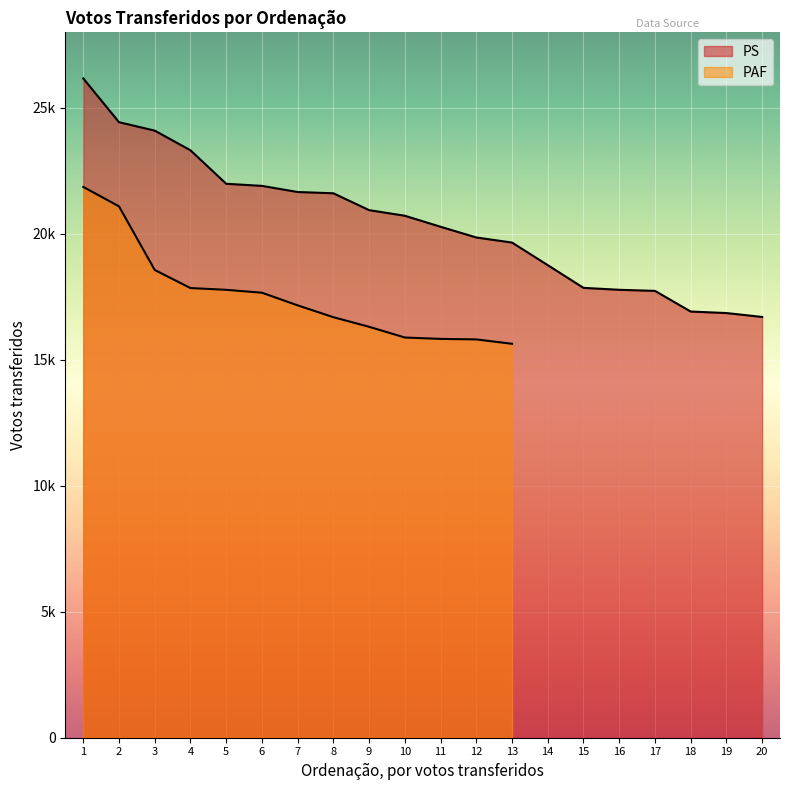

What is the greatest value displayed?

26170